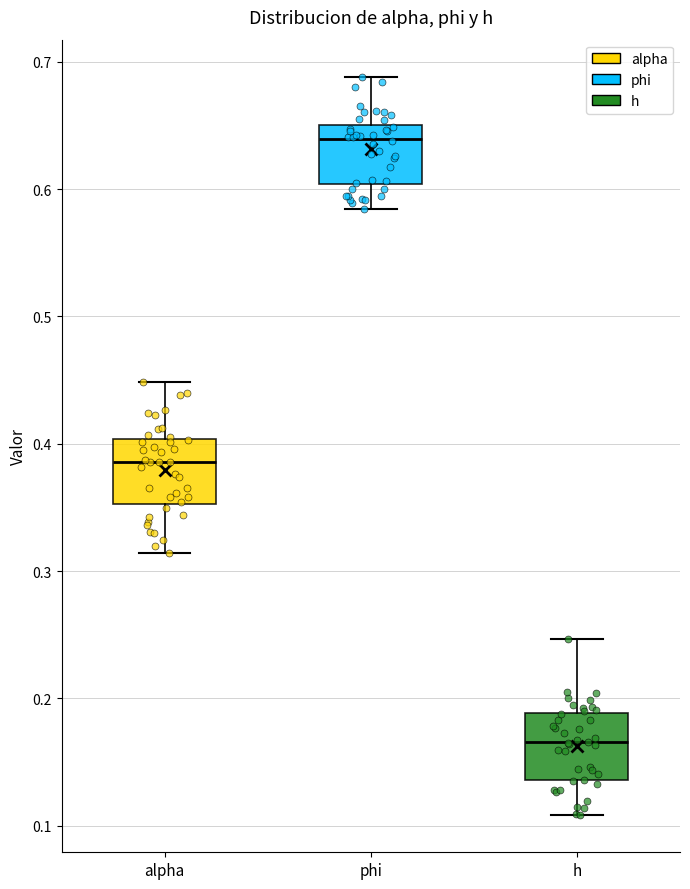

Reading left to right, transcribe this box plot: for each box, give where its median line is, the range the box spans, and where its two whiskers end, as read against the y-axis. The values are not printed on the chart, so give them approximately, as read against the axis.

alpha: median 0.39, box 0.35 to 0.40, whiskers 0.31 to 0.45
phi: median 0.64, box 0.60 to 0.65, whiskers 0.58 to 0.69
h: median 0.17, box 0.14 to 0.19, whiskers 0.11 to 0.25